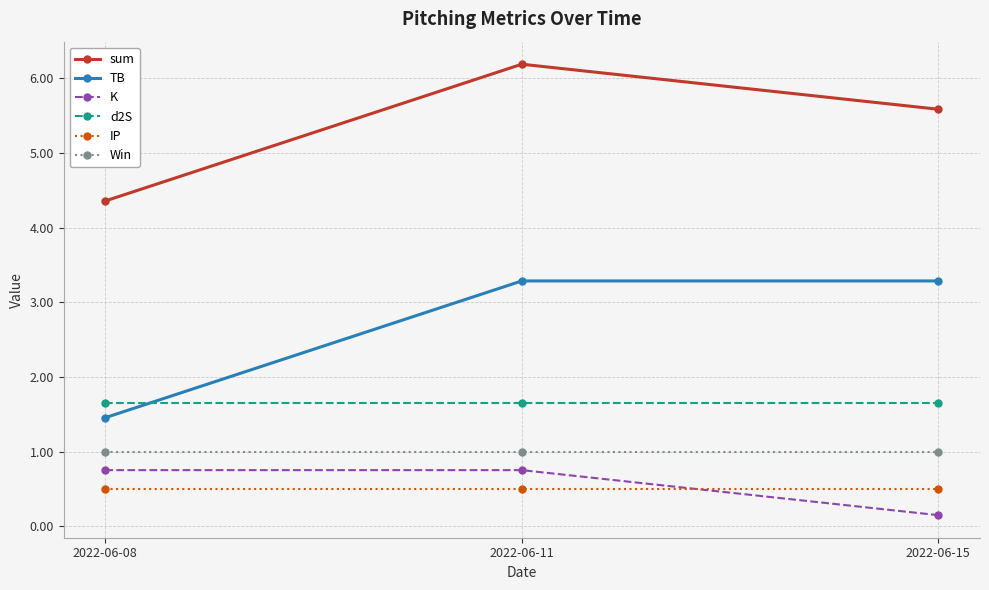

True or false: d2S has a value of 1.7 at 2022-06-15.

True